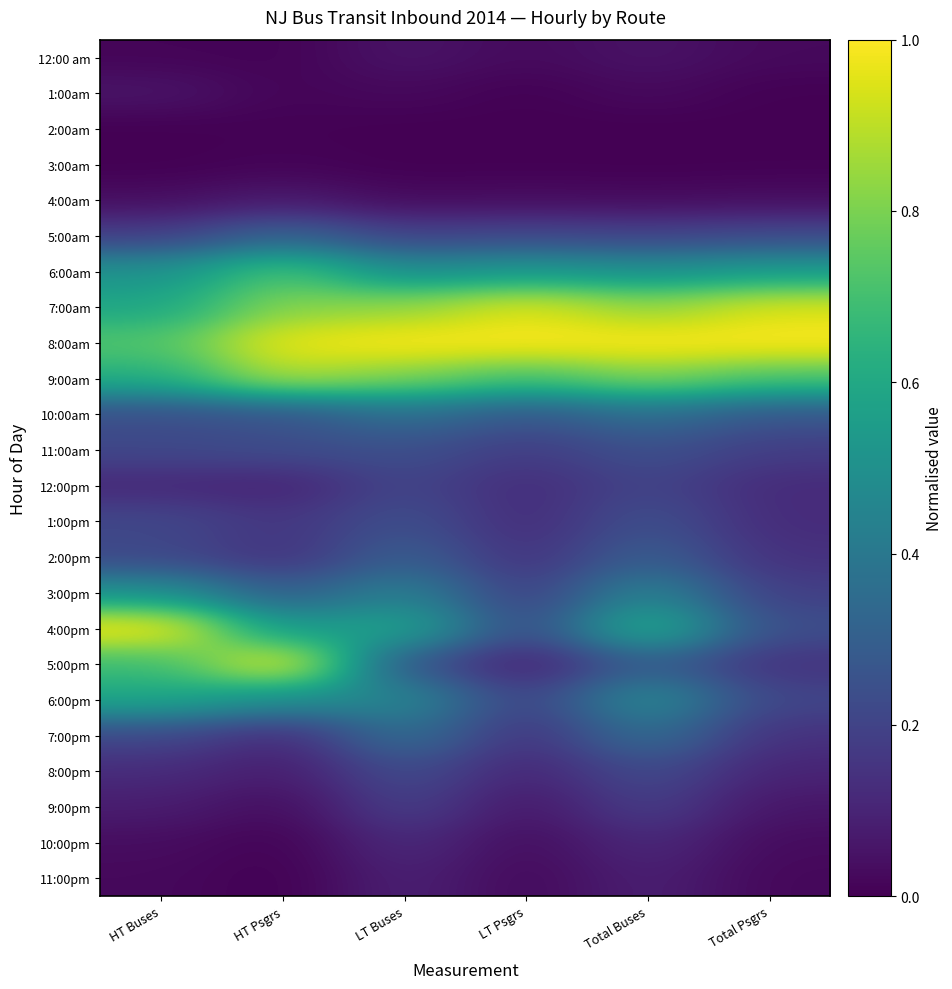

What is the difference between the highest and lowest values at Total Psgrs?

1.0